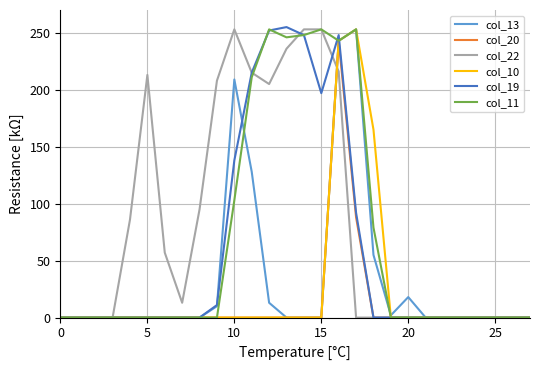

What is the maximum value shown in the chart?

255